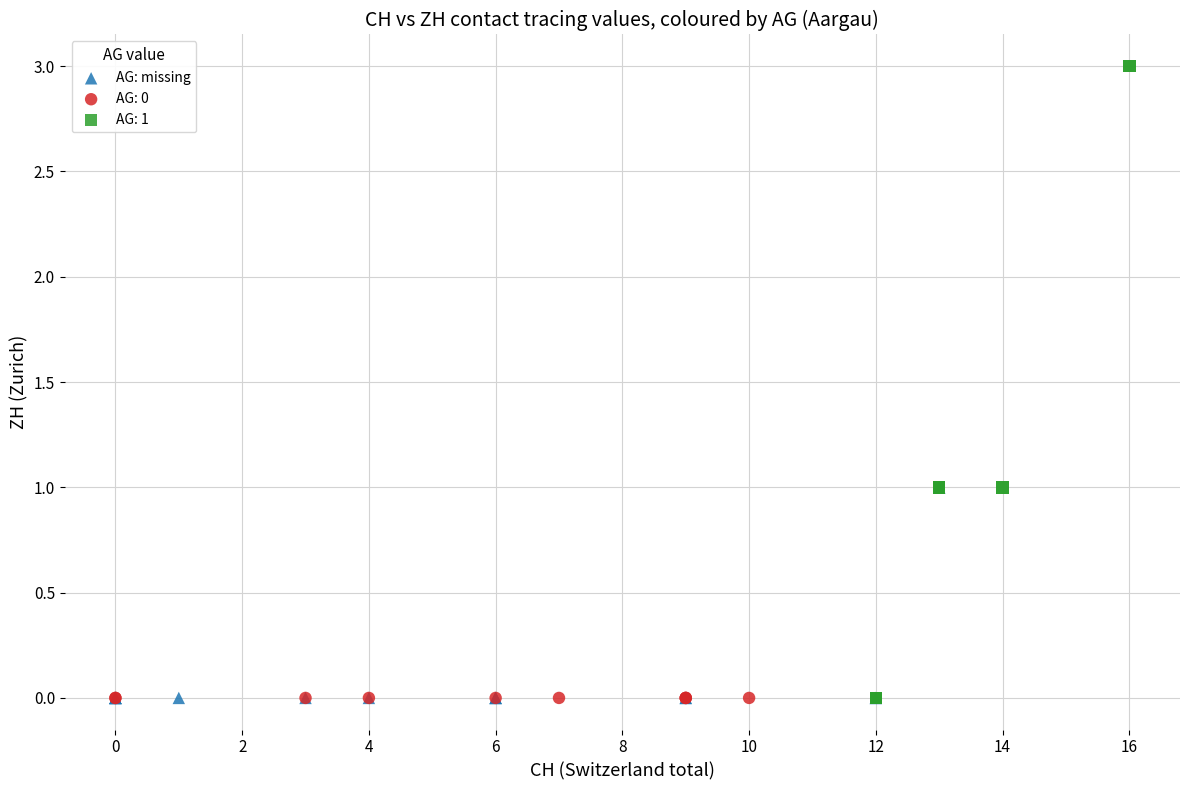

Which series contains the highest Y value?

AG: 1